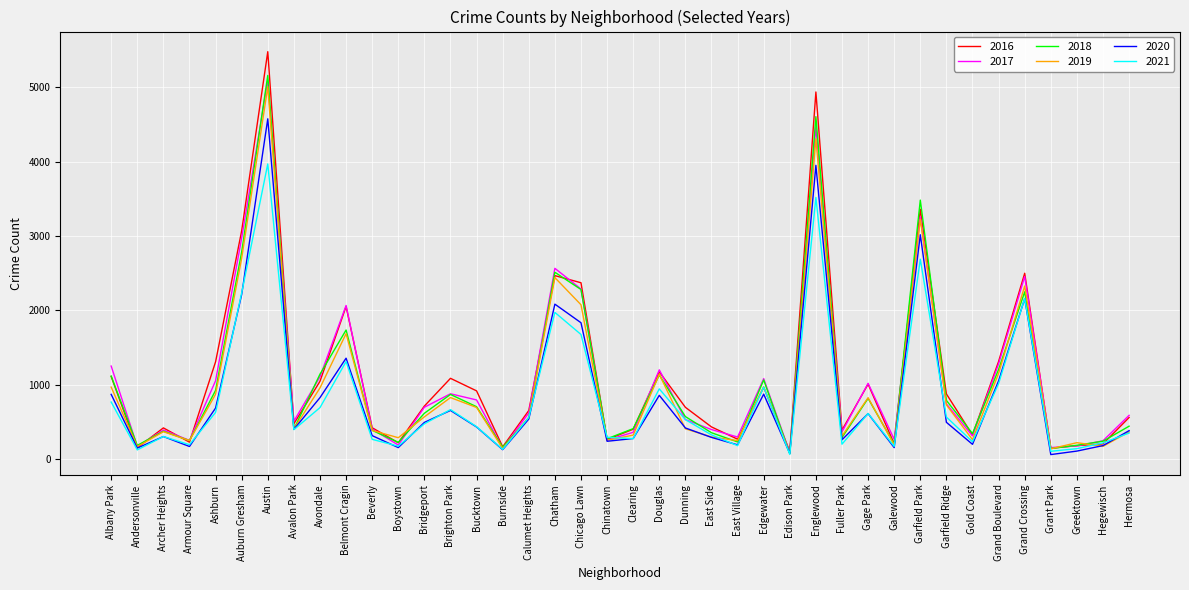

Which series ends up on top after the final intersection of 2019 and 2016?

2016